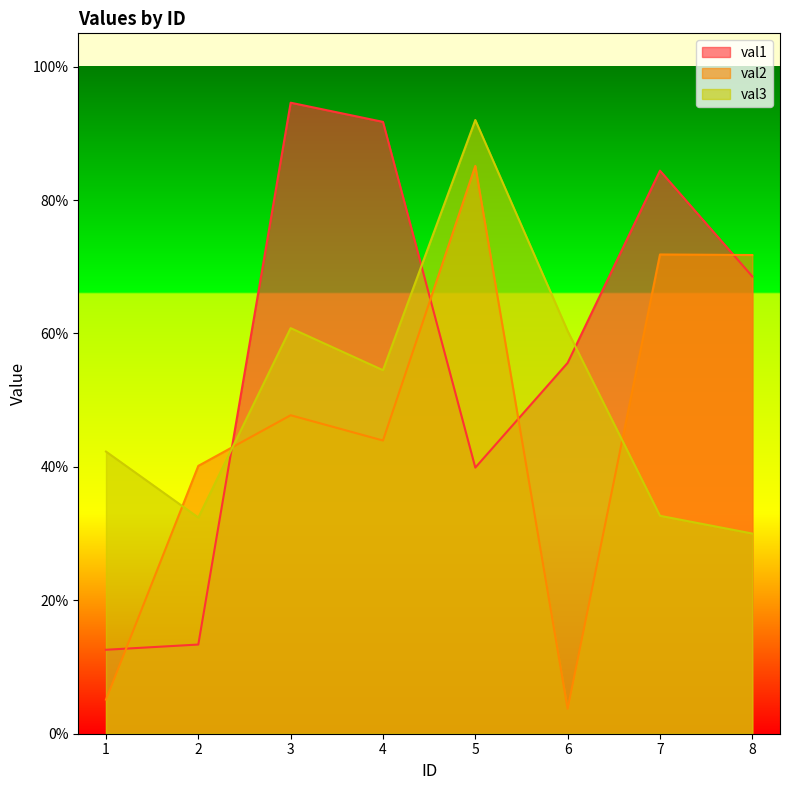

Rank the categories by val3 value from highest to lowest.

5, 3, 6, 4, 1, 7, 2, 8